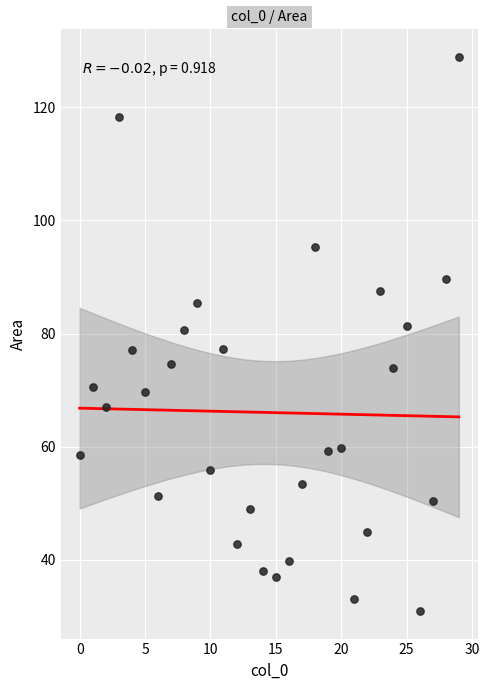

What is the range of Y values (max minus min)?

97.9